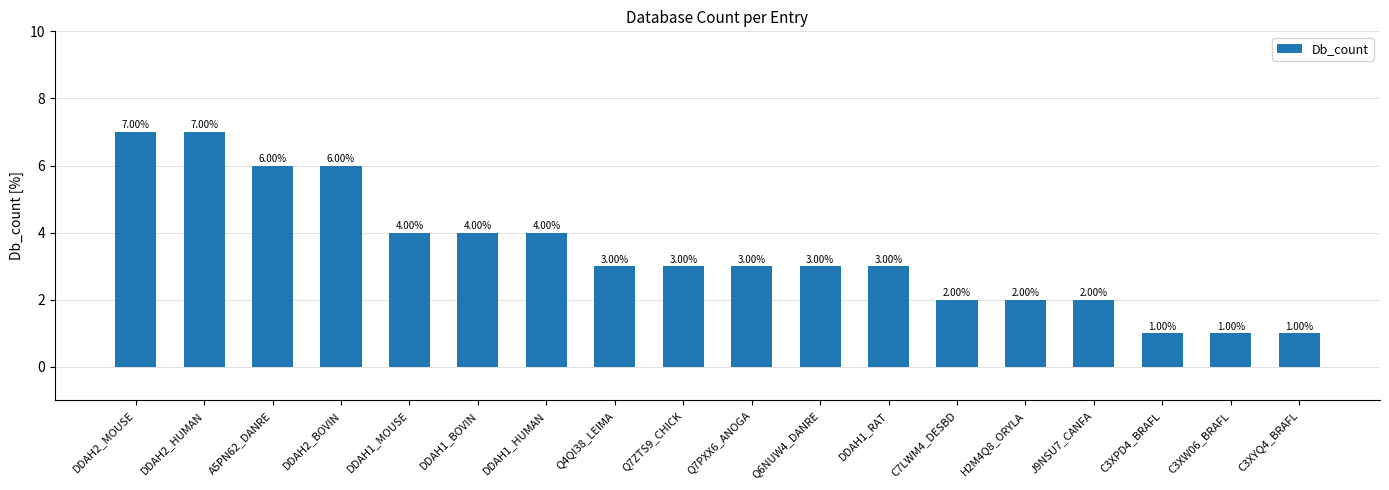

What is the label of the 1st bar from the right?

C3XYQ4_BRAFL